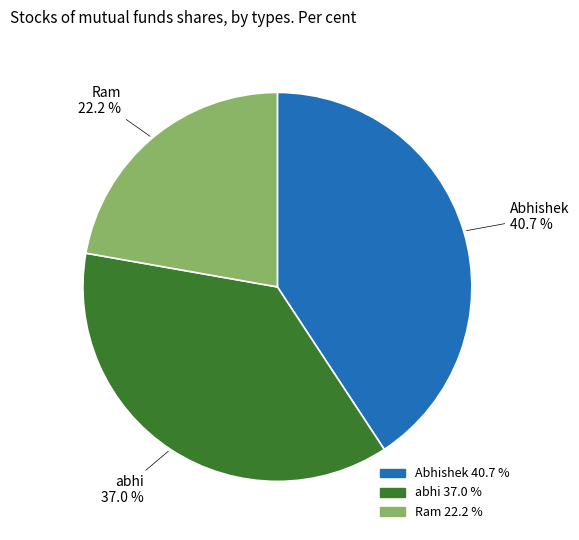

Between Ram and abhi, which is larger?

abhi